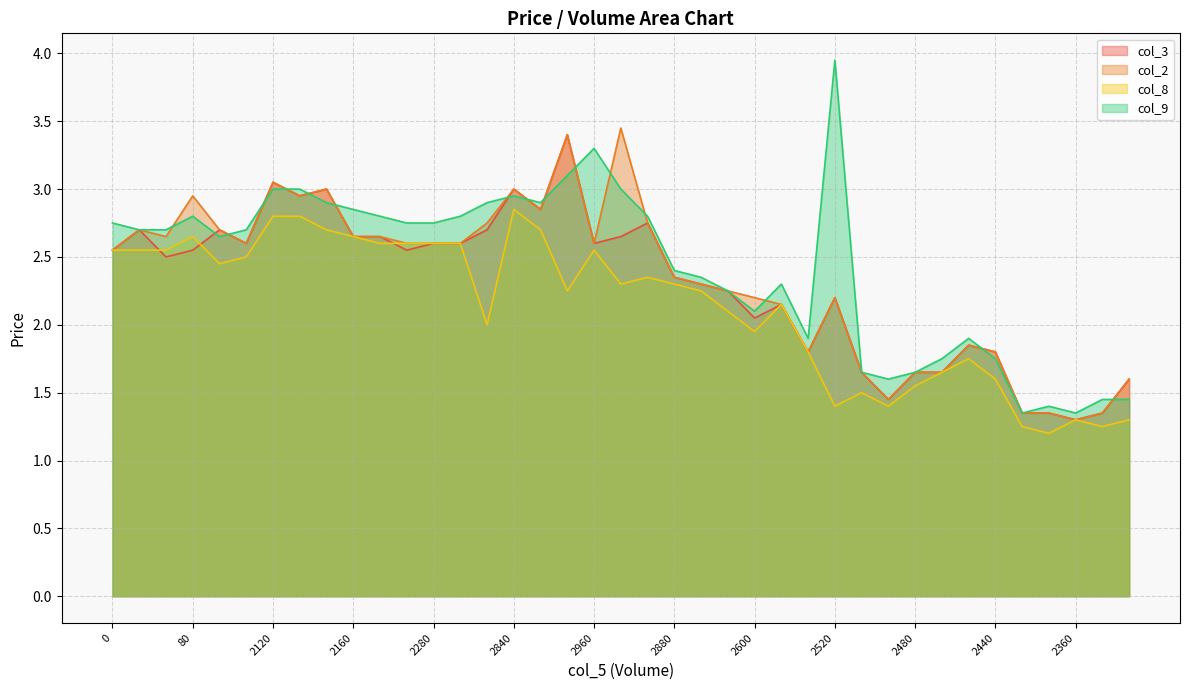

What are all the series names shown in the legend?

col_3, col_2, col_8, col_9